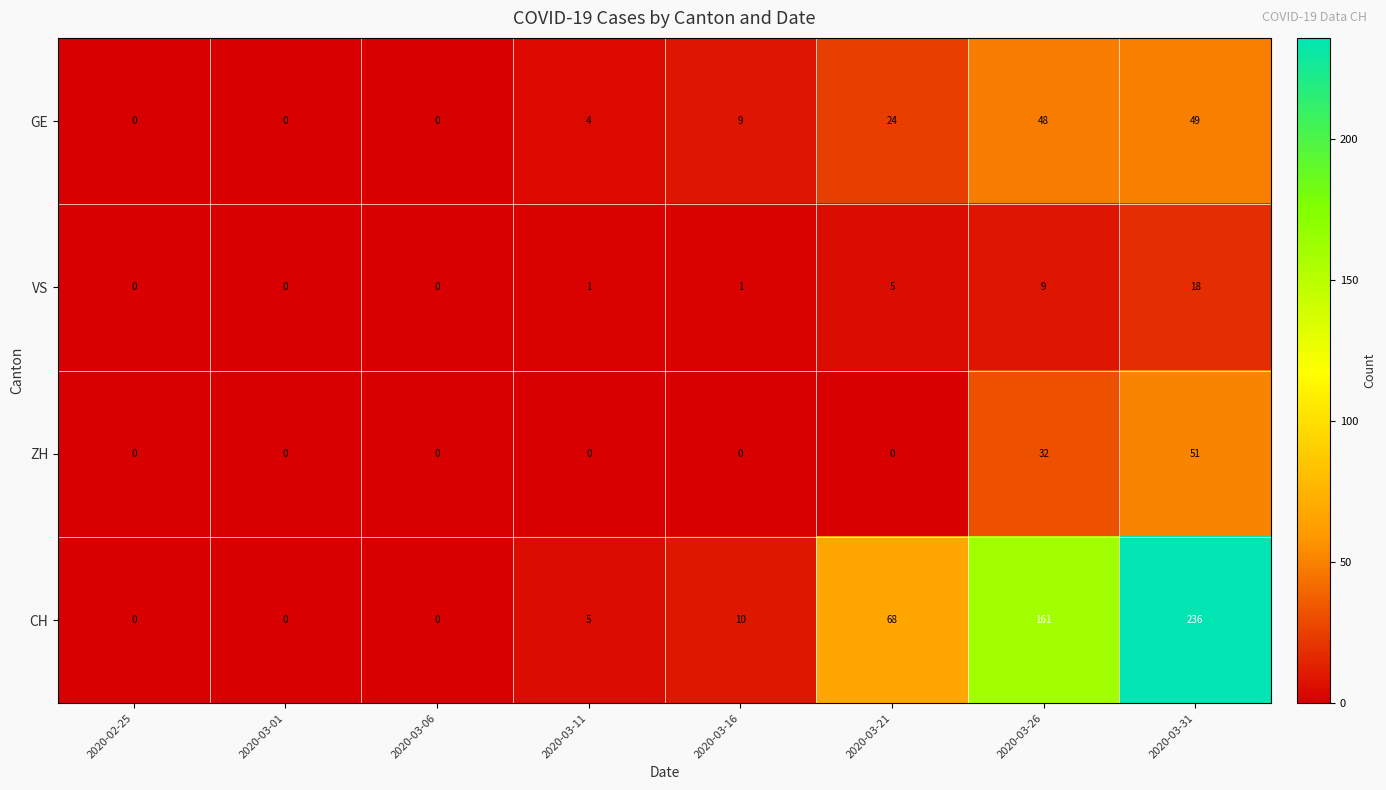

What is the spread (max minus min) of values at 2020-03-31?

218